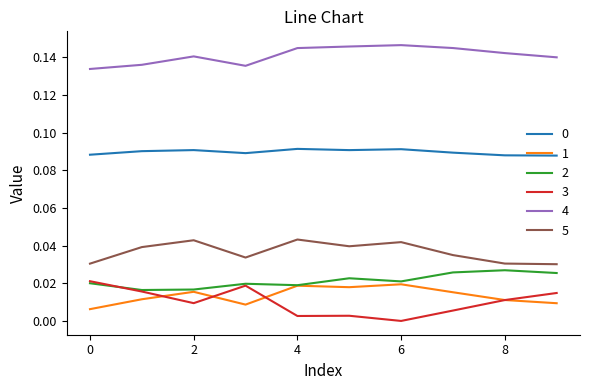

Which series has the largest total across all categories?

4